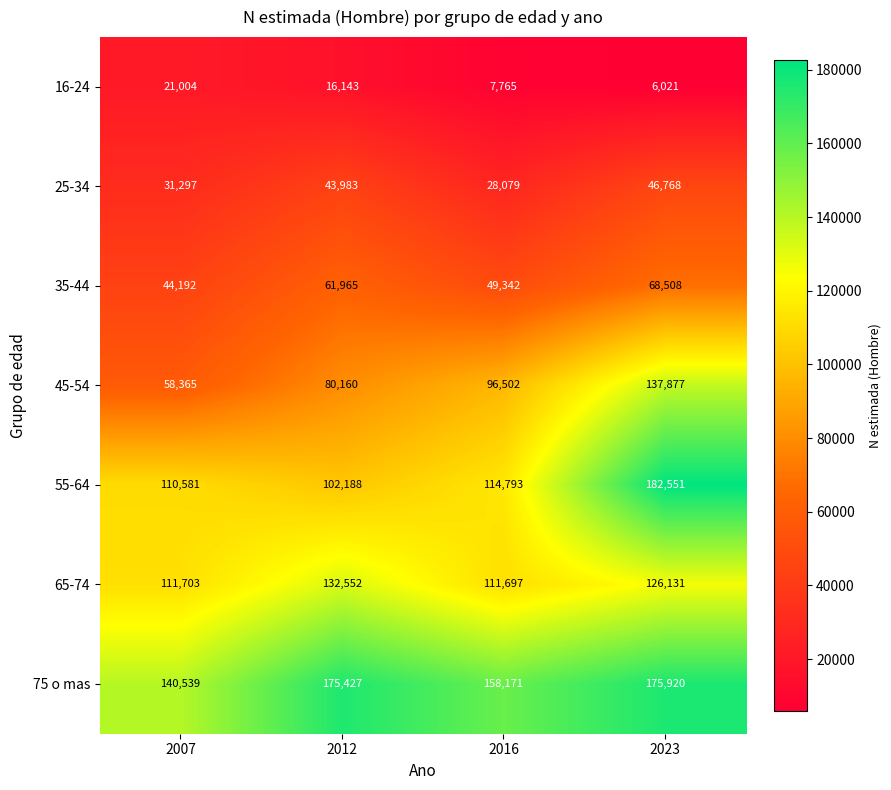

What is the greatest value displayed?

182551